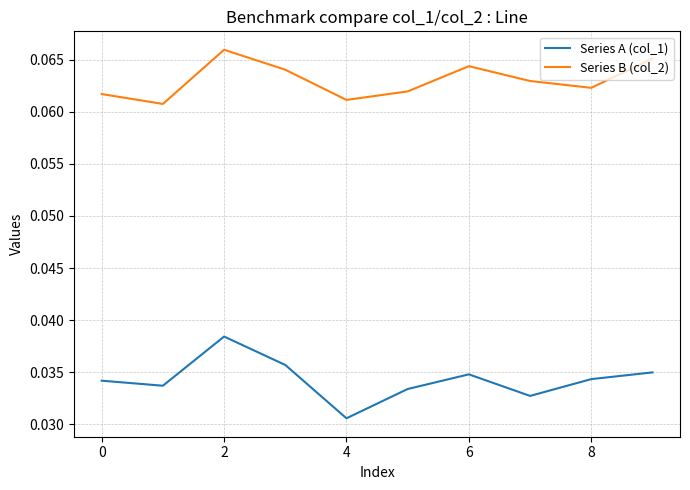

Which series has the widest spread of values?

Series A (col_1)